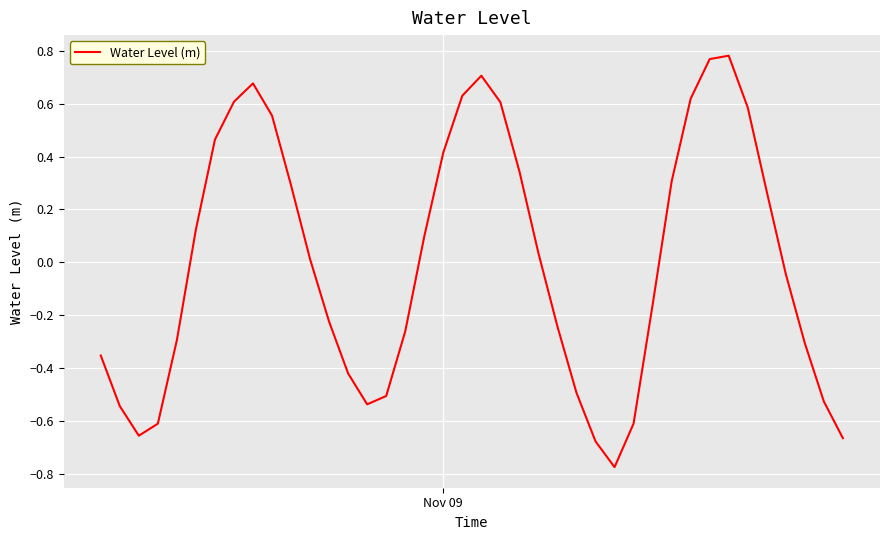

How many lines are shown in the chart?

1